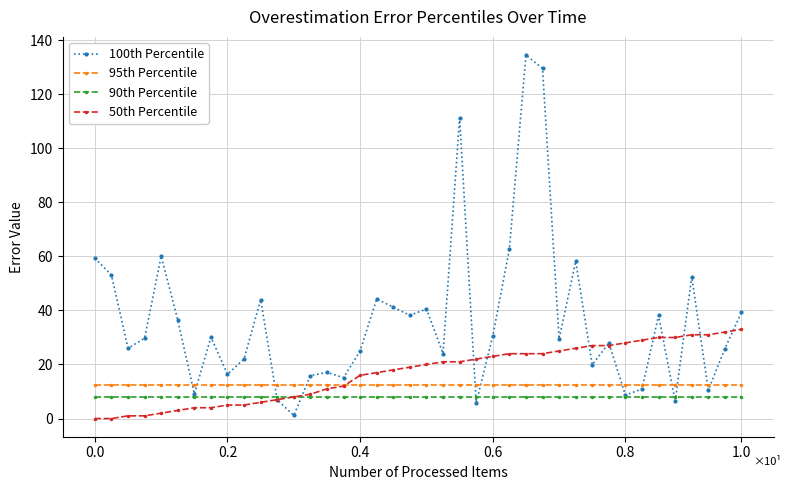

What is the value of the 50th Percentile point at the 16th from the left?

12.0